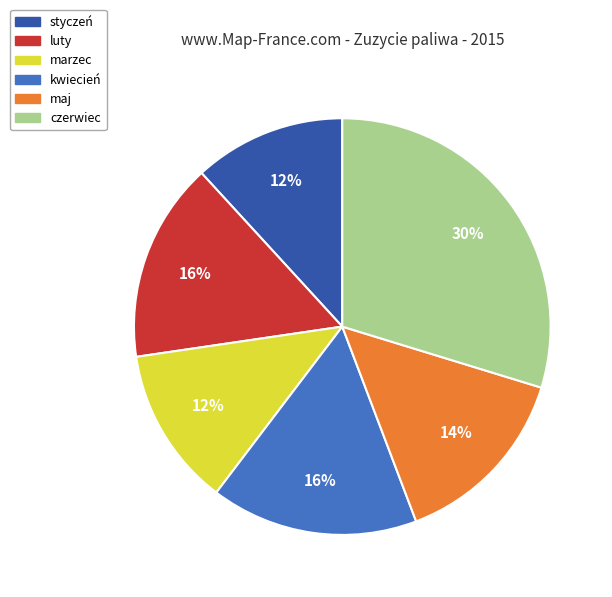

The marzec slice represents 1% of the pie. True or false?

False